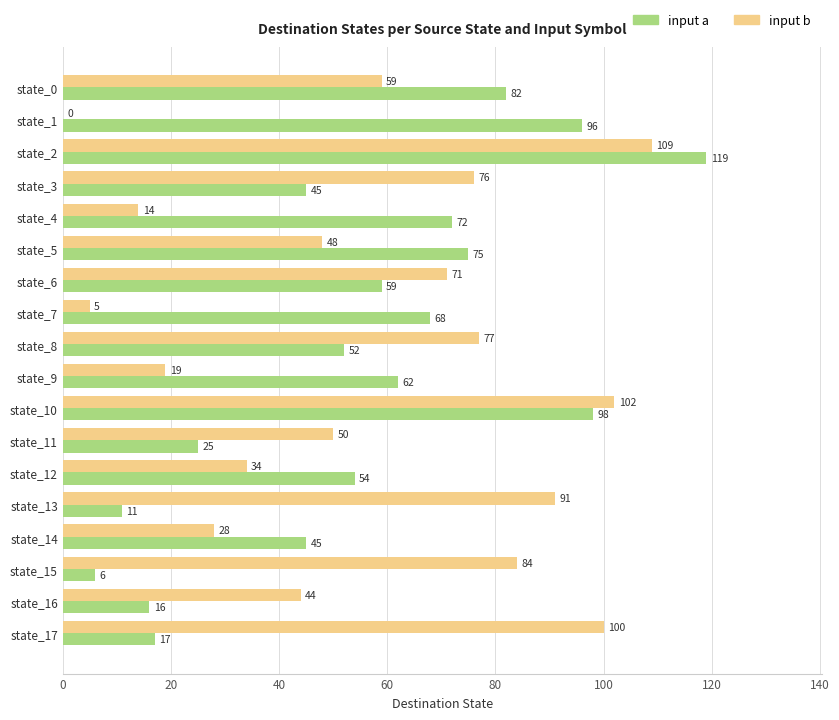

Where is input b nearest to the value 54?

state_11